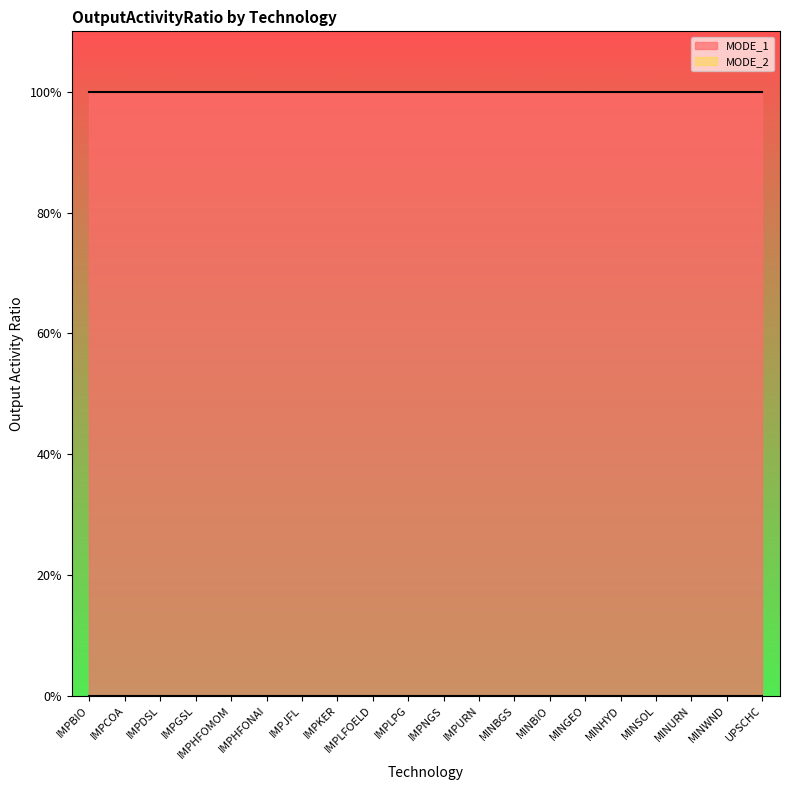

Which series has the widest spread of values?

MODE_1